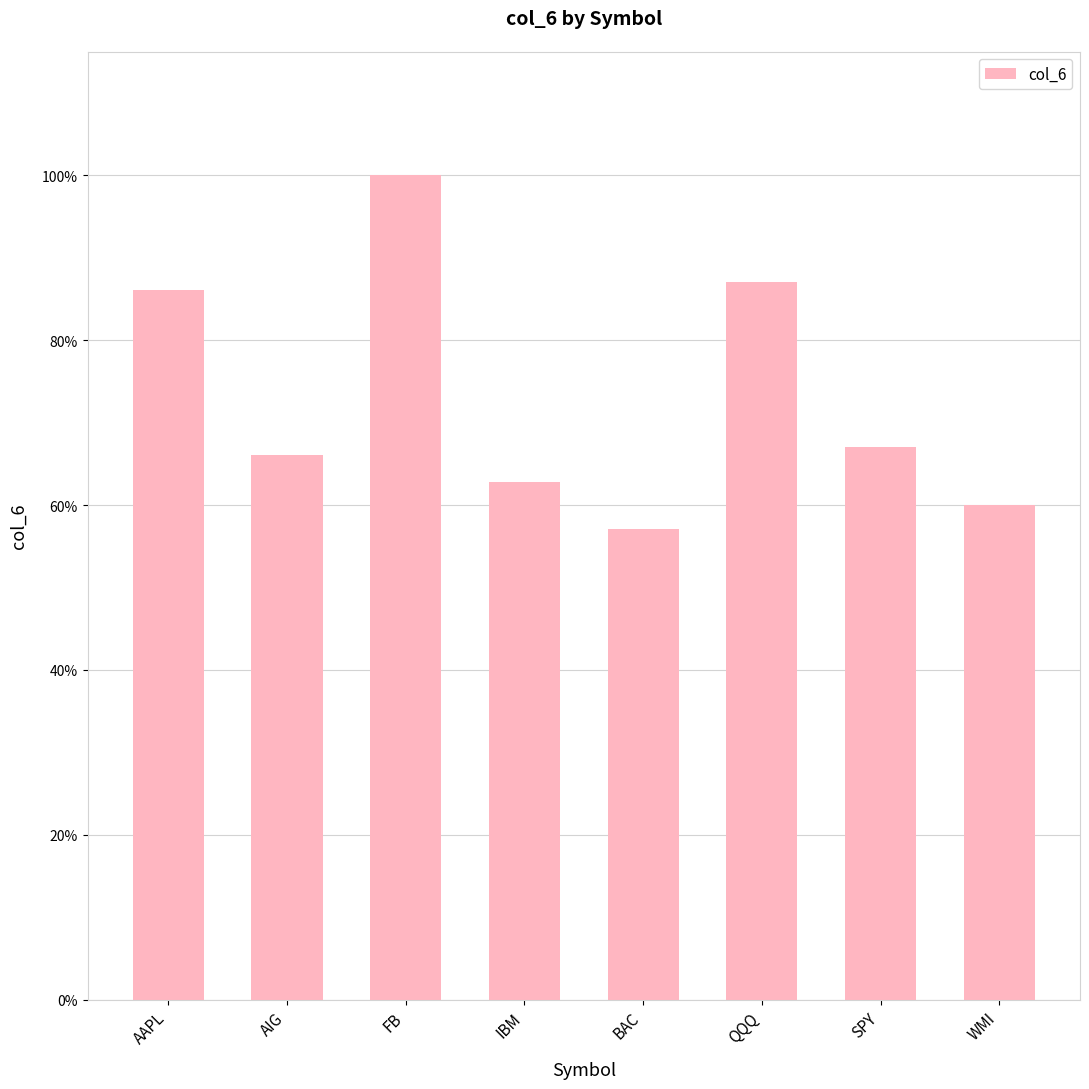

List the labels in order of value, largest first.

FB, QQQ, AAPL, SPY, AIG, IBM, WMI, BAC